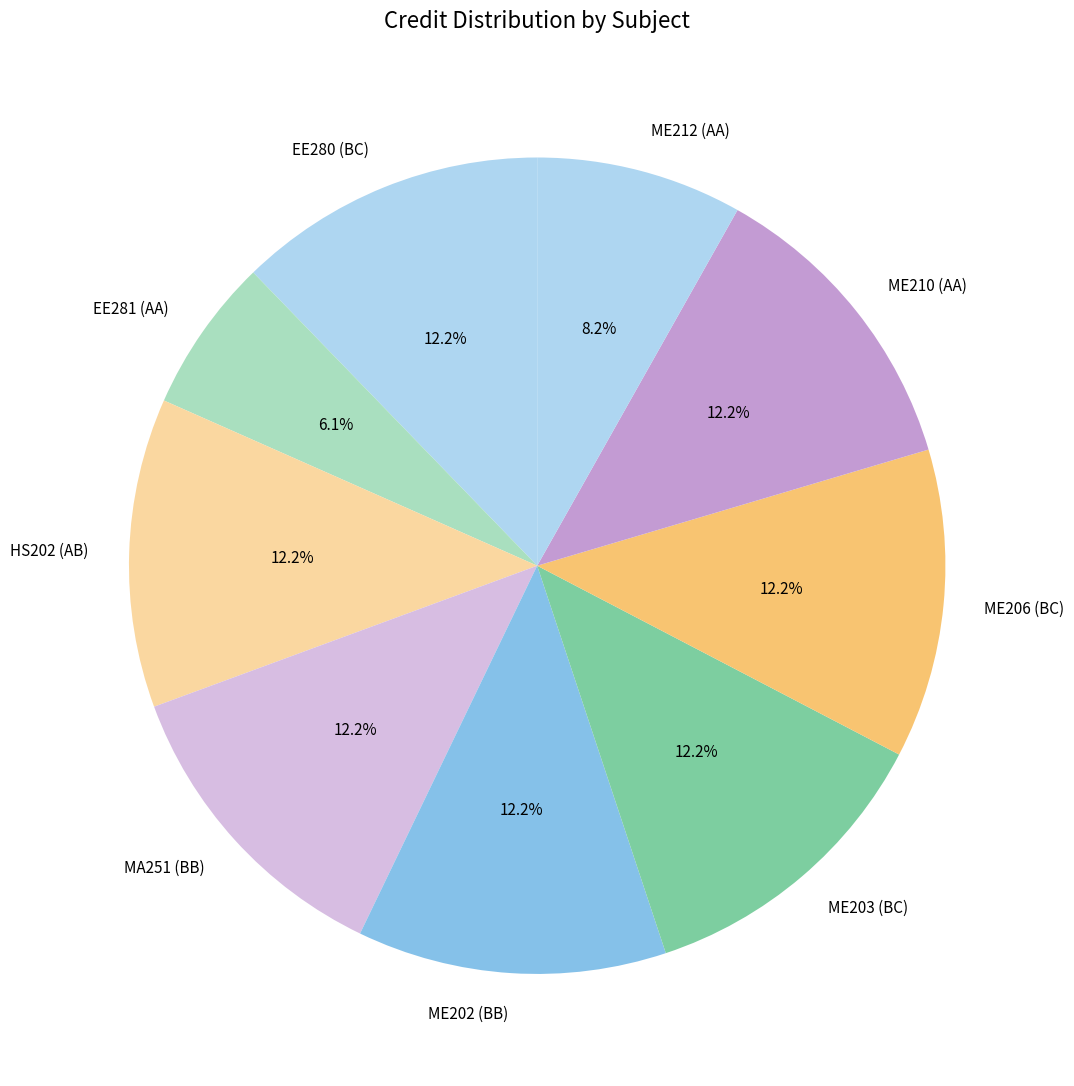

Which slice is the smallest?

EE281 (AA)